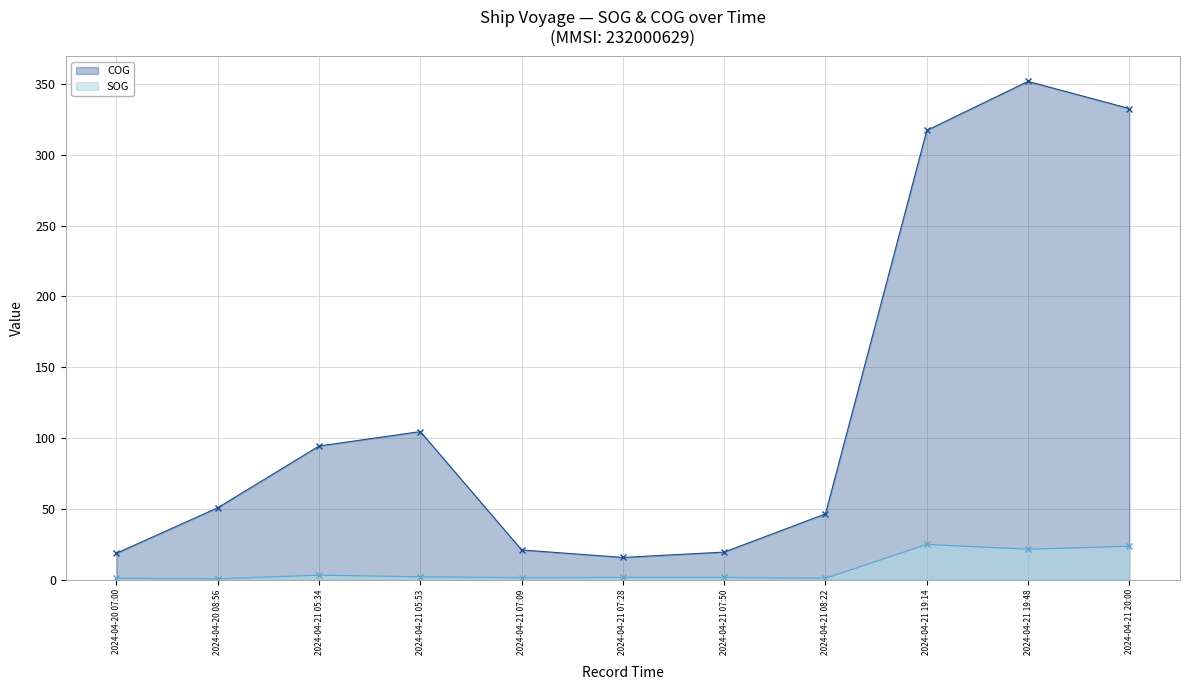

How many lines are shown in the chart?

2